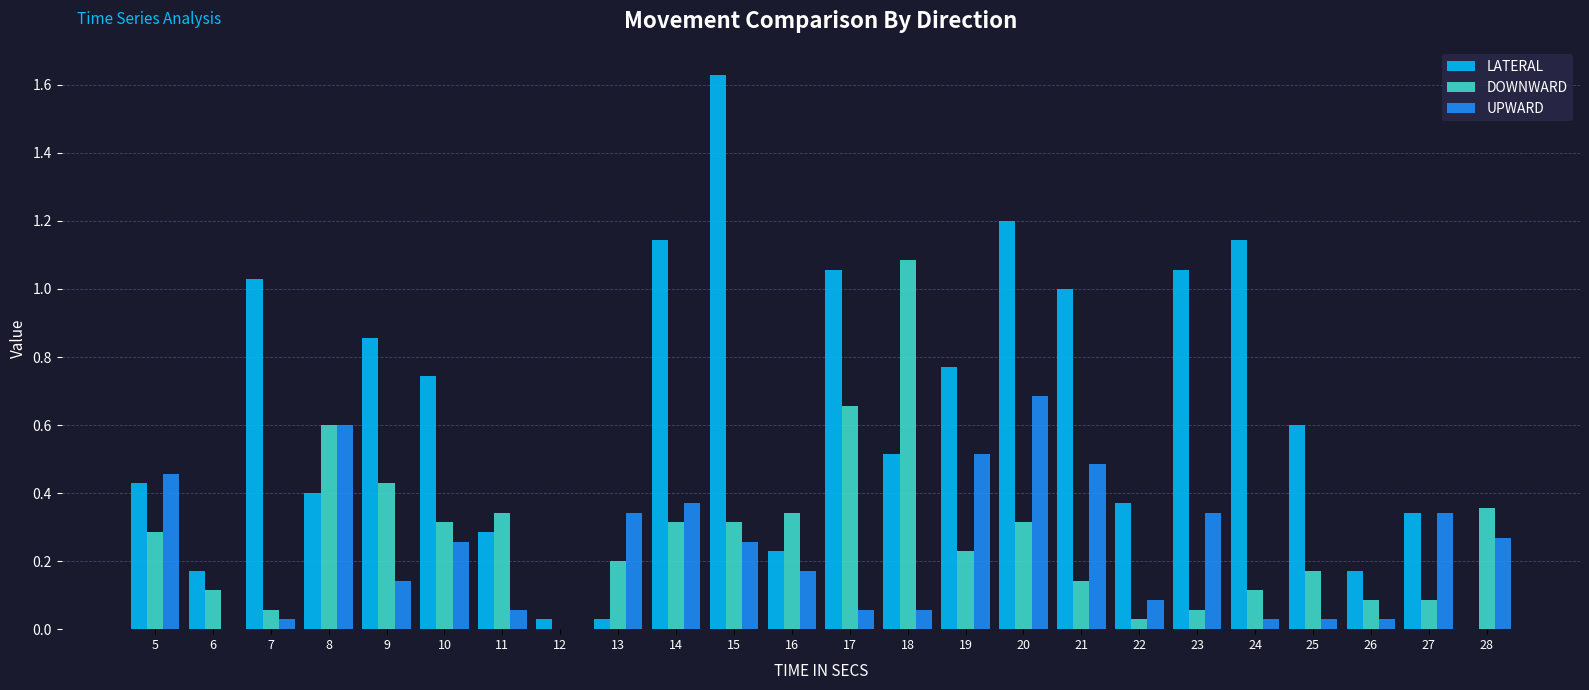

Between 9 and 12, which series saw the biggest shift?

LATERAL